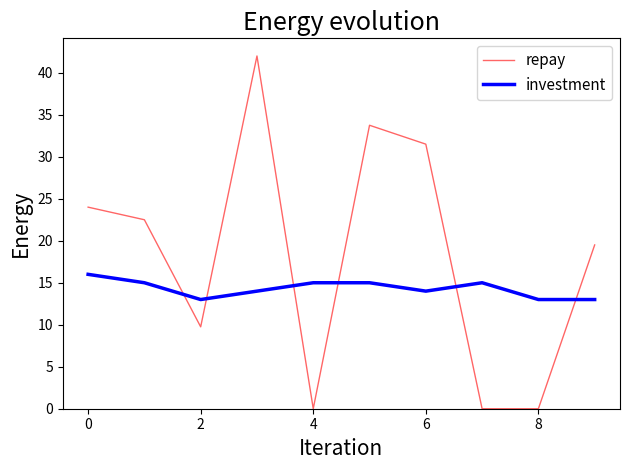

What is the difference between the maximum and minimum values in the repay series?

42.0